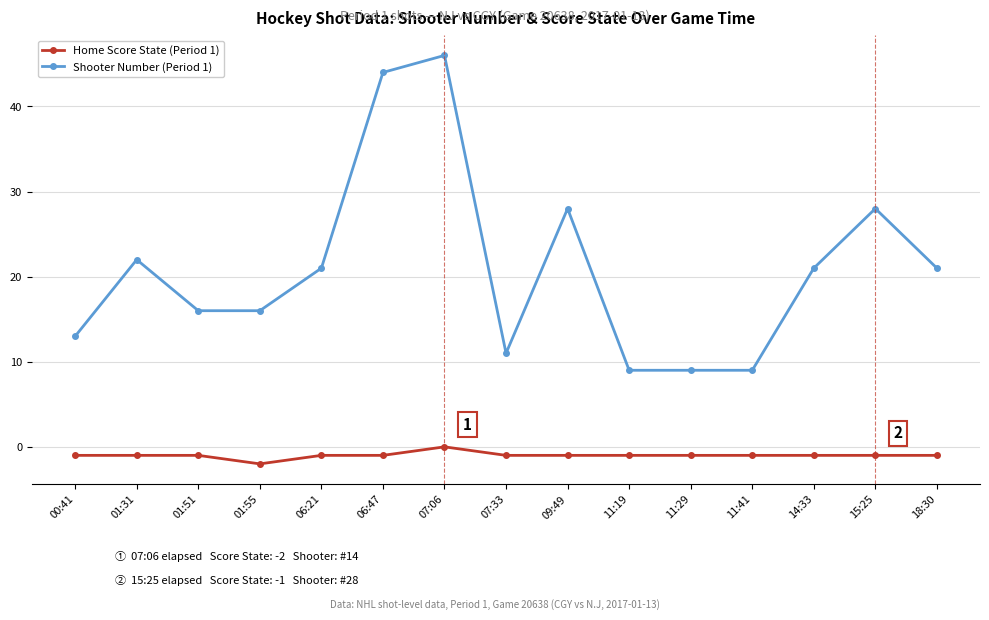

Reading left to right, what are all the values shown in this chart?

Home Score State (Period 1): -1	-1	-1	-2	-1	-1	0	-1	-1	-1	-1	-1	-1	-1	-1
Shooter Number (Period 1): 13	22	16	16	21	44	46	11	28	9	9	9	21	28	21